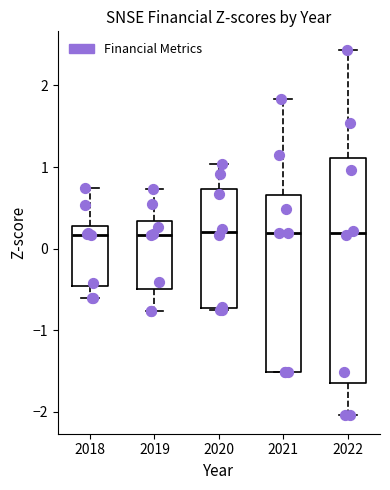

Reading left to right, transcribe this box plot: for each box, give where its median line is, the range the box spans, and where its two whiskers end, as read against the y-axis. The values are not printed on the chart, so give them approximately, as read against the axis.

2018: median 0.2, box -0.5 to 0.3, whiskers -0.6 to 0.7
2019: median 0.2, box -0.5 to 0.3, whiskers -0.8 to 0.7
2020: median 0.2, box -0.7 to 0.7, whiskers -0.8 to 1.0
2021: median 0.2, box -1.5 to 0.7, whiskers -1.5 to 1.8
2022: median 0.2, box -1.6 to 1.1, whiskers -2.0 to 2.4